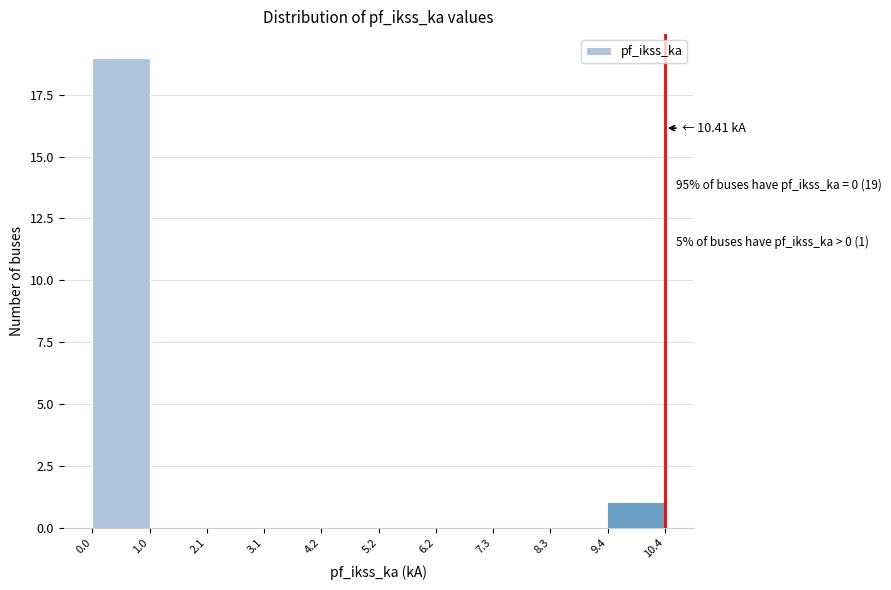

Over which range of the x-axis is the bar tallest?

0.0 to 1.0